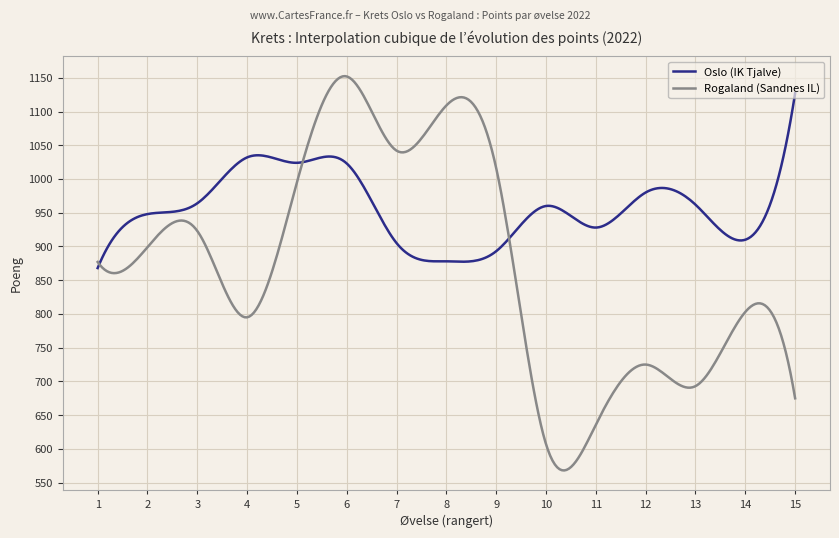

What is the smallest value displayed?

568.1